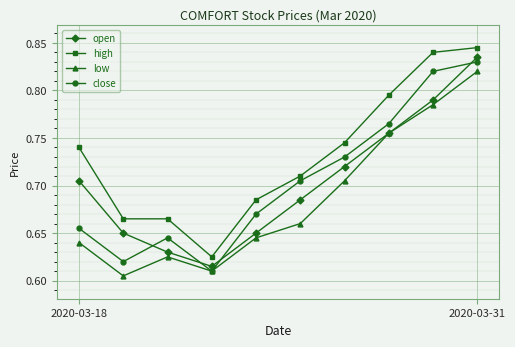

Count the low values in the range 0 to 1.

10